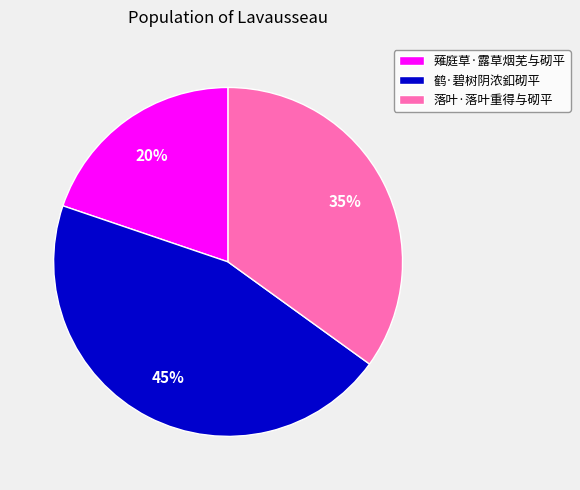

Combined, do 落叶·落叶重得与砌平 and 鹤·碧树阴浓釦砌平 account for over 50%?

Yes